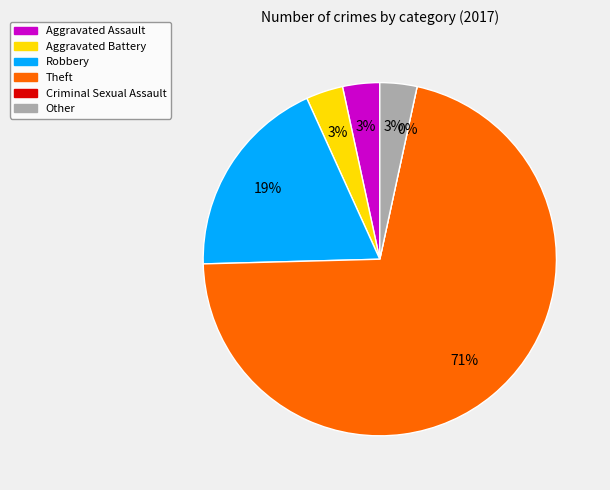

Which category has the smallest portion of the pie?

Criminal Sexual Assault